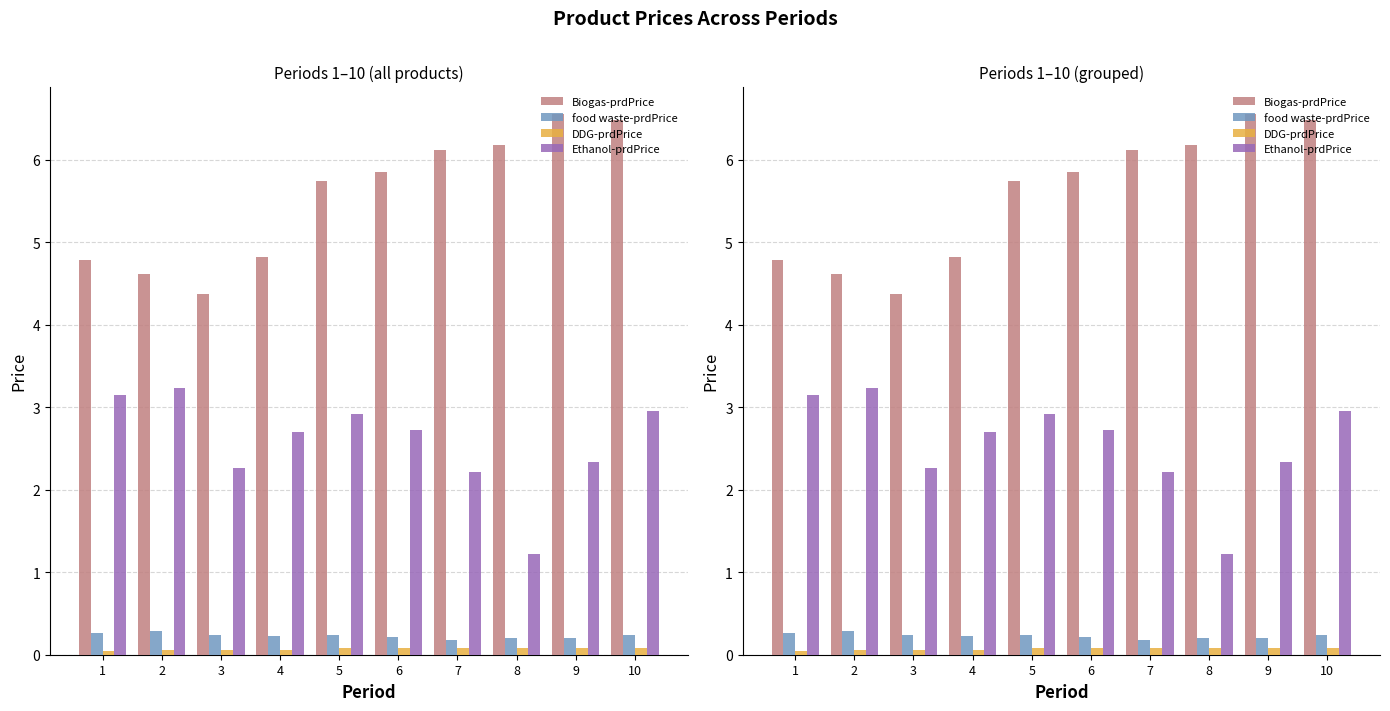

Which series has the widest spread of values?

Biogas-prdPrice